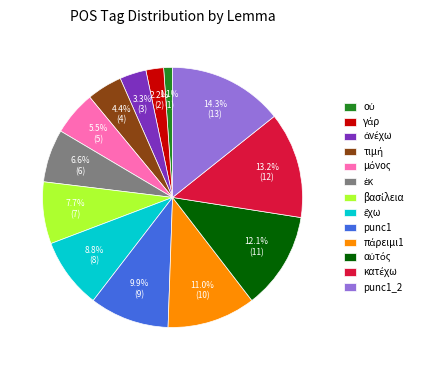

Which slice is the largest?

punc1_2